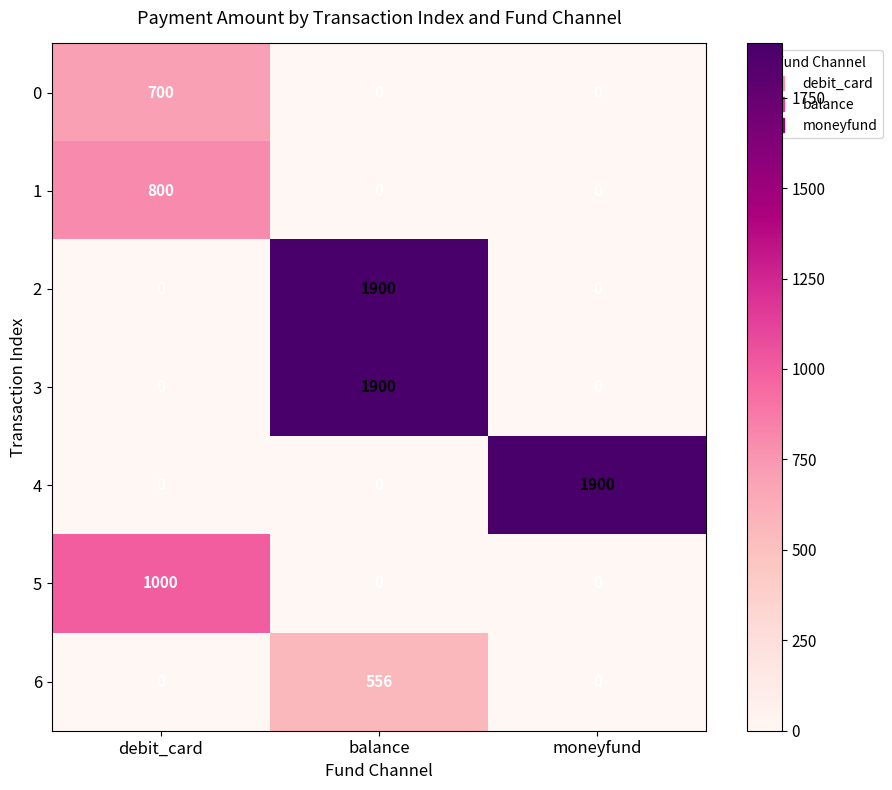

How many values in the 3 series exceed 0?

1